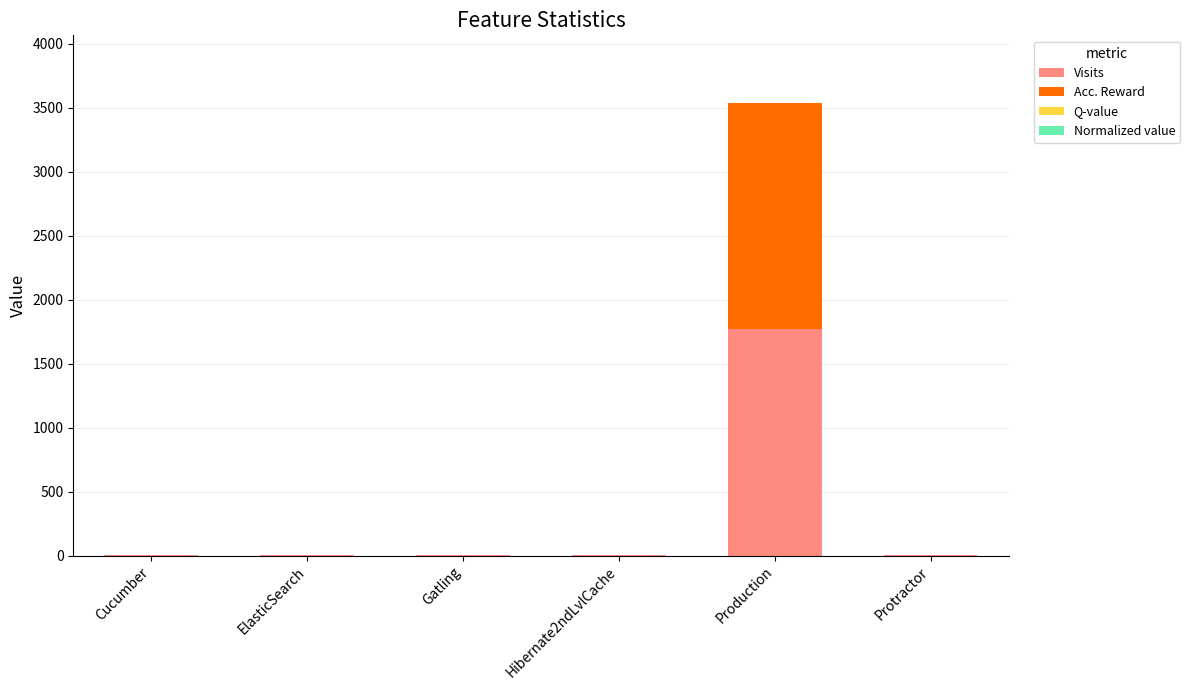

True or false: Visits has a value of 542 at Production.

False